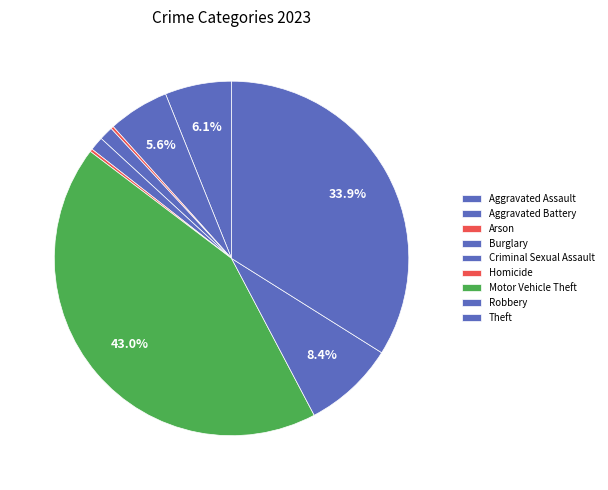

How much of the chart is everything except Motor Vehicle Theft?

57.0%